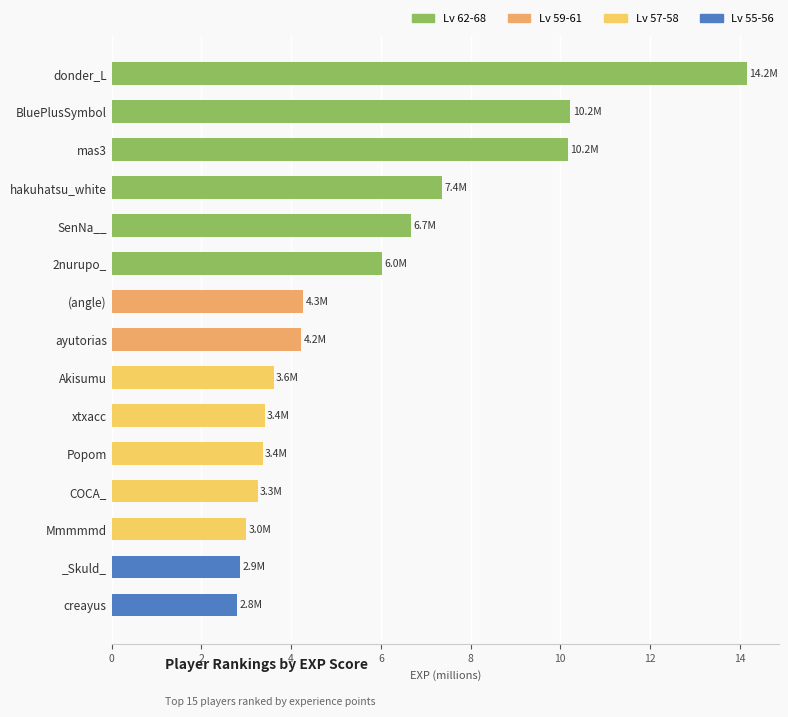

Which has a higher value, hakuhatsu_white or Popom?

hakuhatsu_white